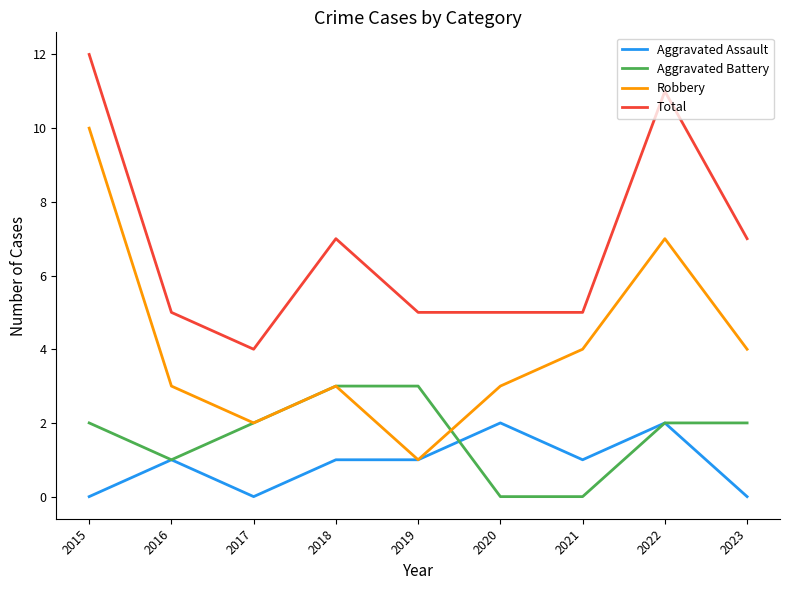

True or false: Total has a value of 5 at 2020.

True